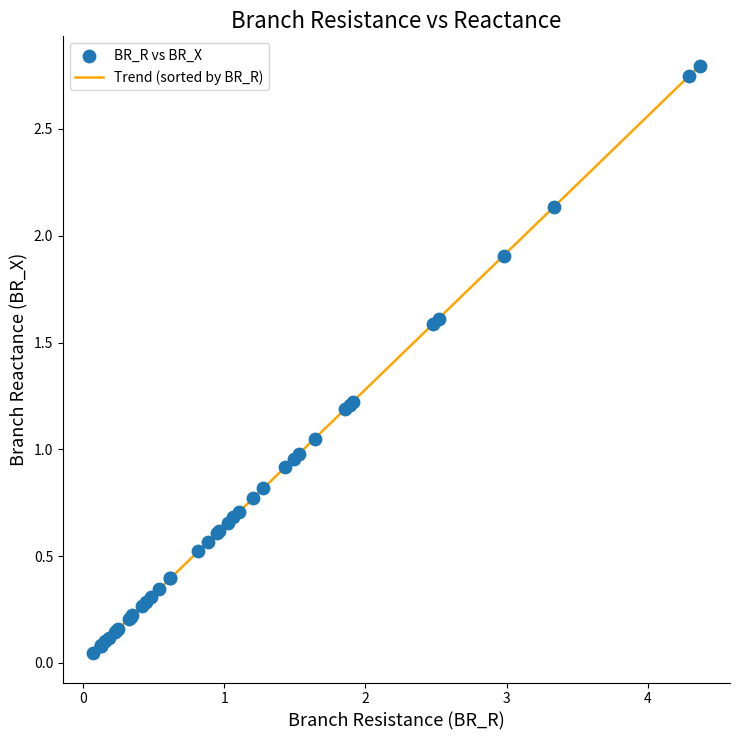

What is the maximum value shown in the chart?

2.8